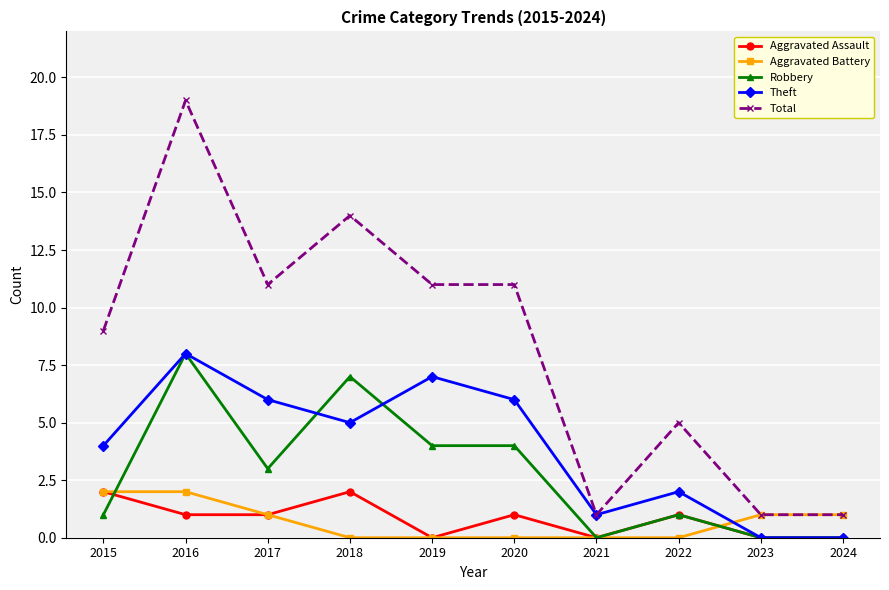

True or false: Theft and Aggravated Battery cross at least once.

True